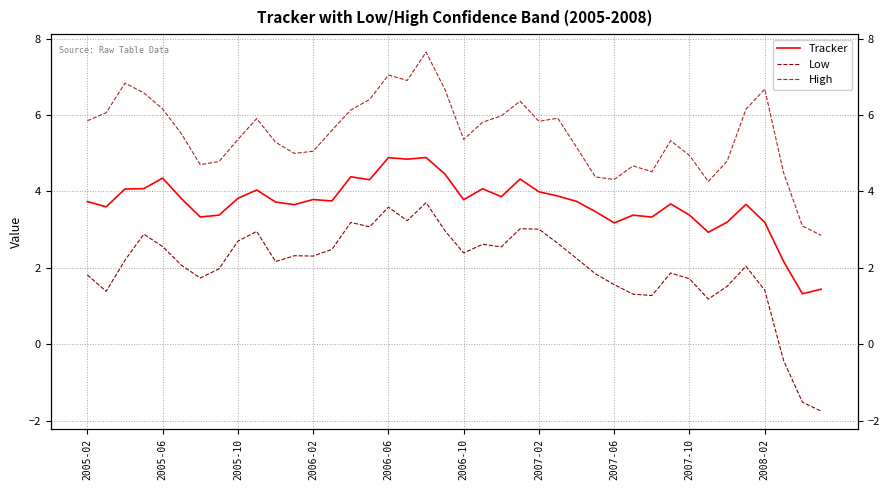

Does the chart have visible grid lines?

Yes